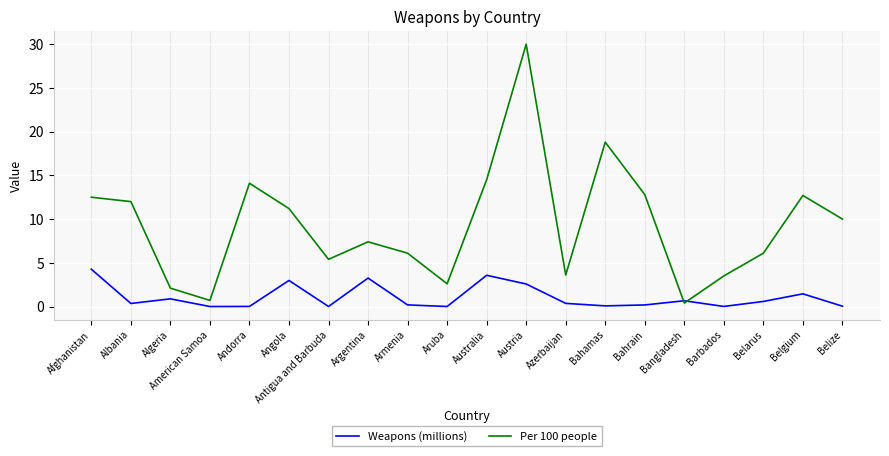

Which series ends up on top after the final intersection of Per 100 people and Weapons (millions)?

Per 100 people